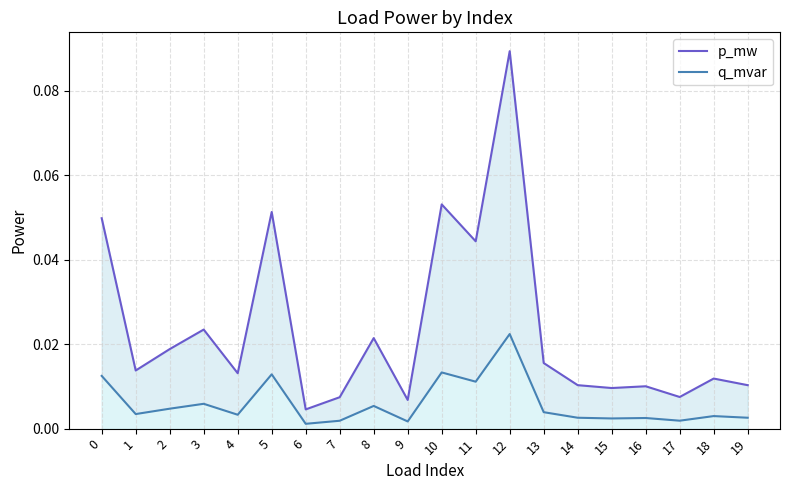

Reading left to right, extract all data points from this chart.

p_mw: 0=0.0	1=0.0	2=0.0	3=0.0	4=0.0	5=0.1	6=0.0	7=0.0	8=0.0	9=0.0	10=0.1	11=0.0	12=0.1	13=0.0	14=0.0	15=0.0	16=0.0	17=0.0	18=0.0	19=0.0
q_mvar: 0=0.0	1=0.0	2=0.0	3=0.0	4=0.0	5=0.0	6=0.0	7=0.0	8=0.0	9=0.0	10=0.0	11=0.0	12=0.0	13=0.0	14=0.0	15=0.0	16=0.0	17=0.0	18=0.0	19=0.0